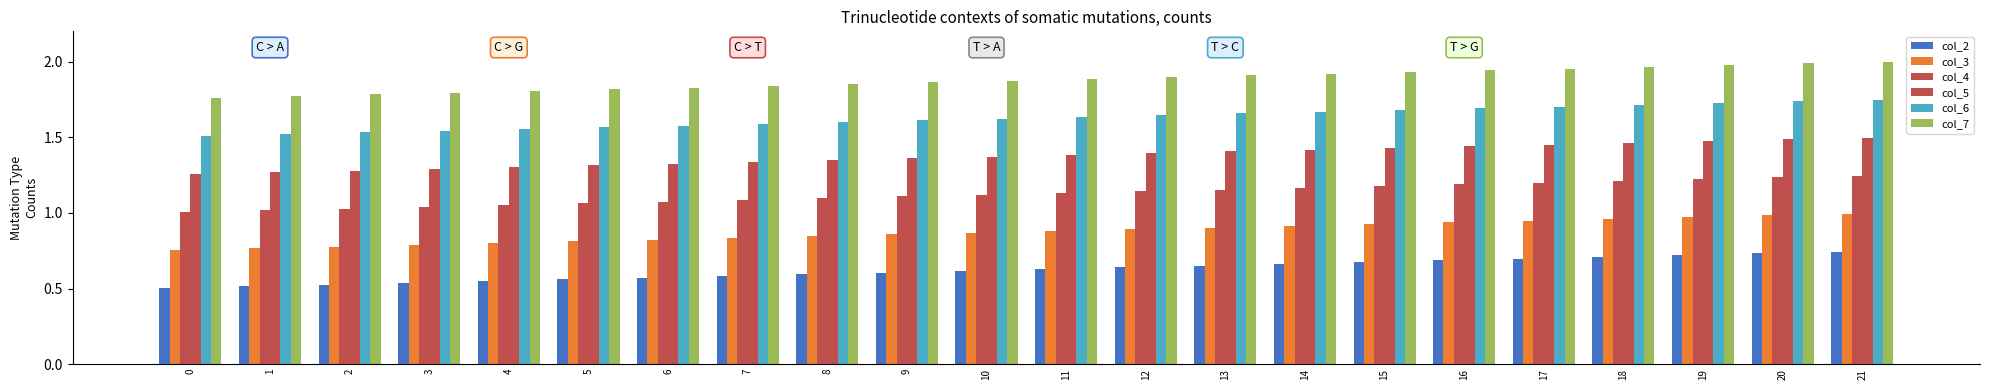

How many groups of bars are there?

22